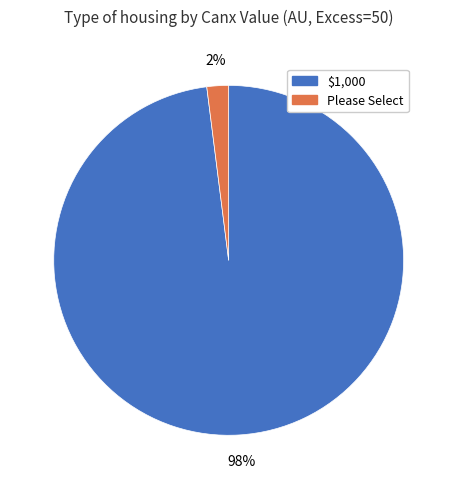

To the nearest percent, what is the difference between the largest and smallest slice percentages?

96%